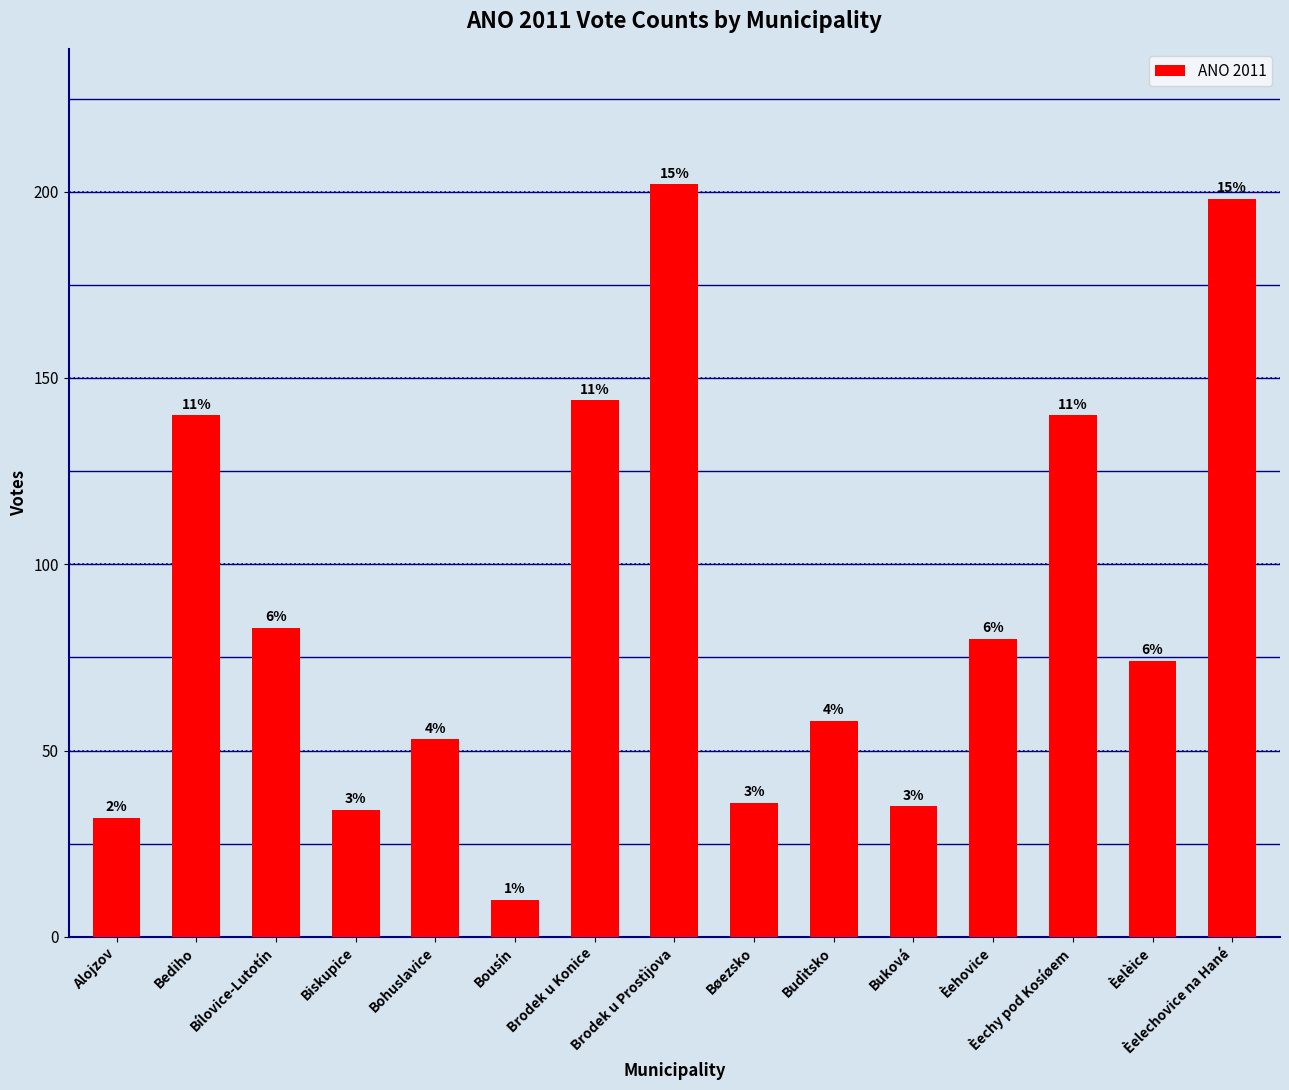

Rank the categories by value from highest to lowest.

Brodek u Prostìjova, Èelechovice na Hané, Brodek u Konice, Bediho, Èechy pod Kosíøem, Bílovice-Lutotín, Èehovice, Èelèice, Budìtsko, Bohuslavice, Bøezsko, Buková, Biskupice, Alojzov, Bousín